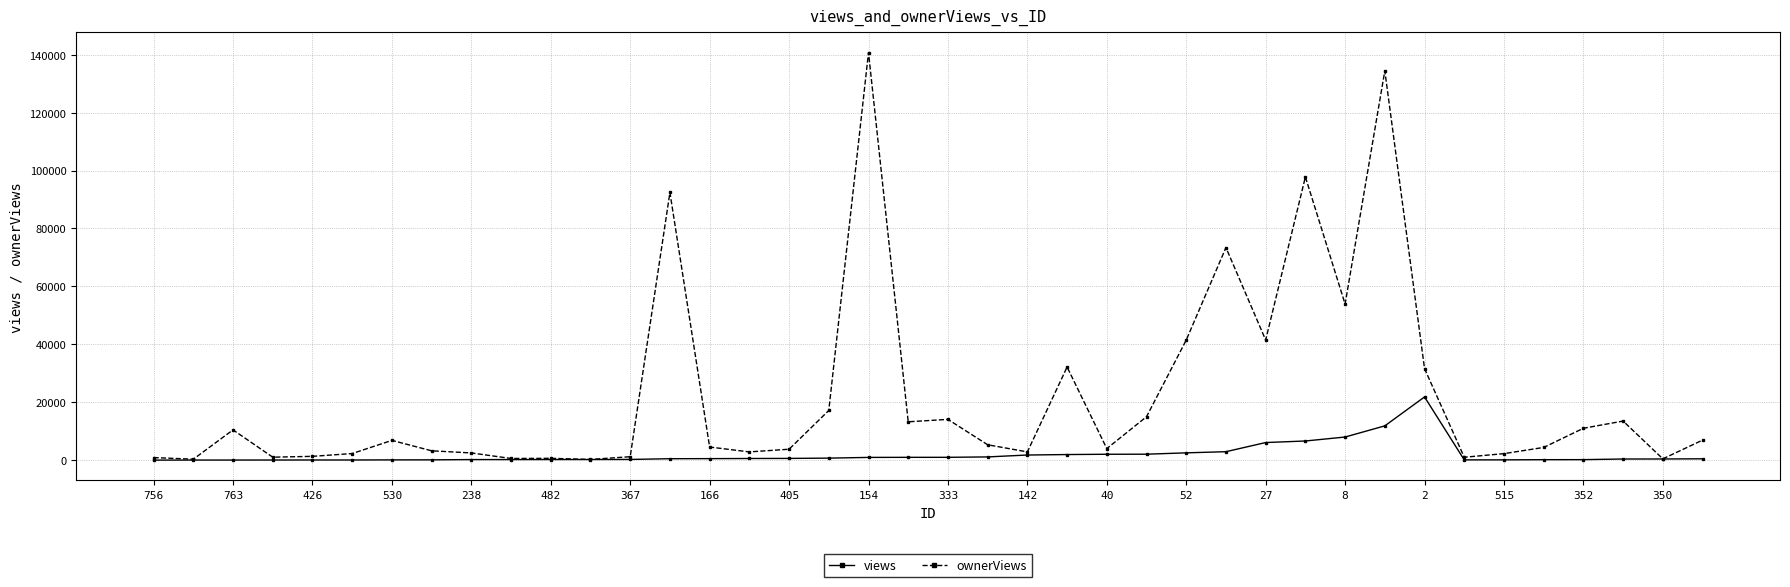

Rank the series by their average value, from lowest to highest.

views, ownerViews